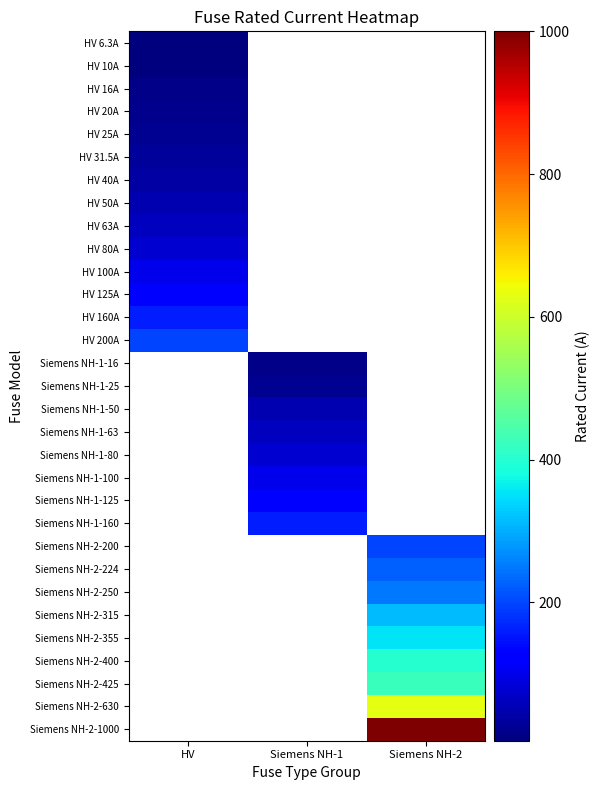

True or false: Siemens NH-1-80 has a value of 80.0 at Siemens NH-1.

True